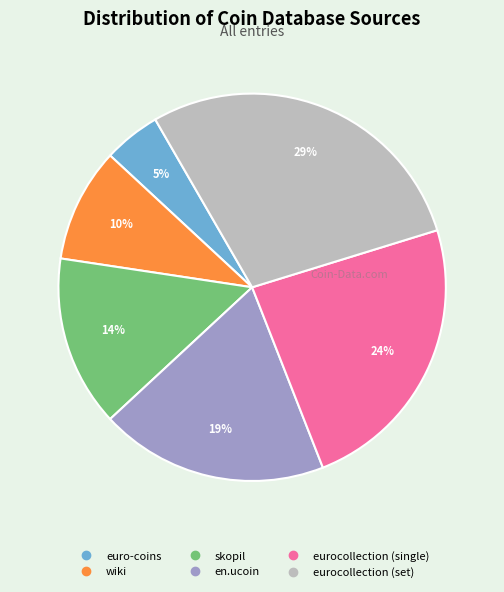

How many segments does this pie chart have?

6